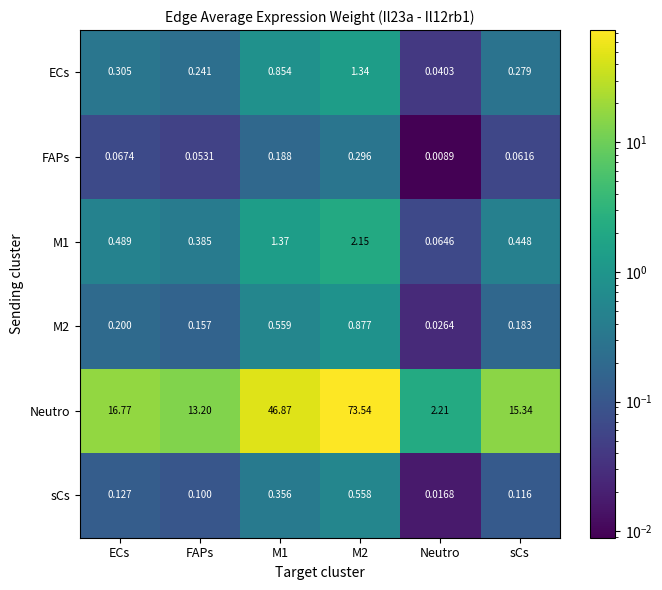

At which label does sCs reach its minimum?

Neutro